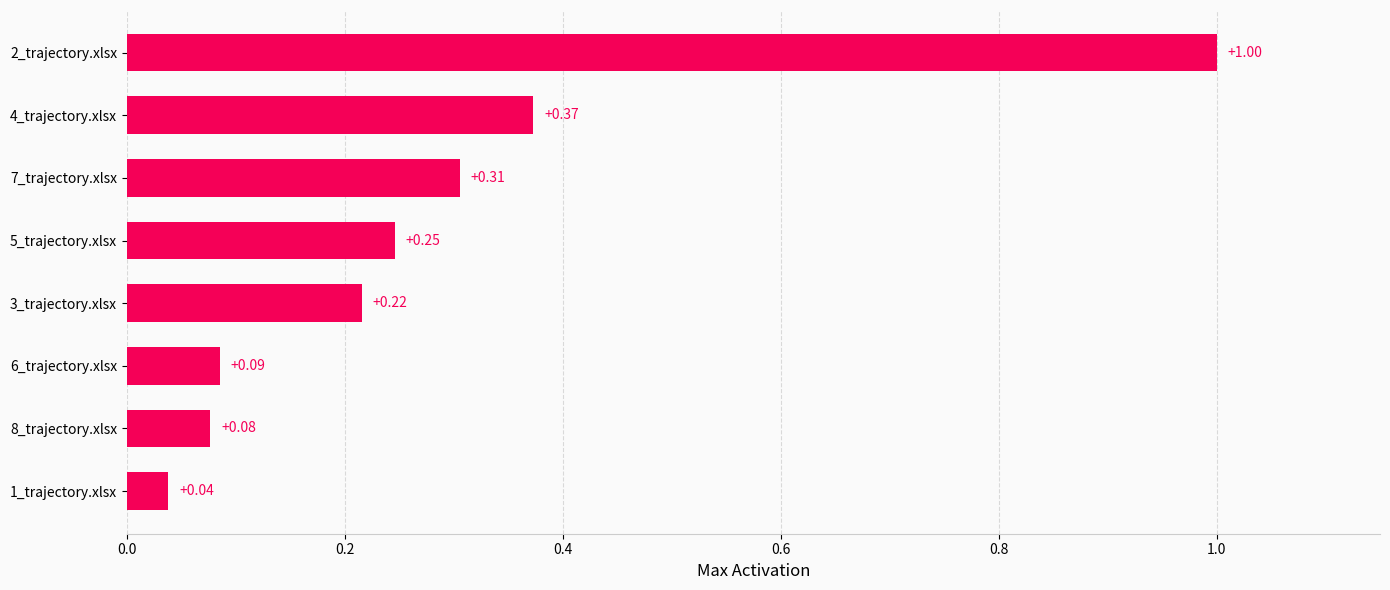

How many categories are shown in the chart?

8